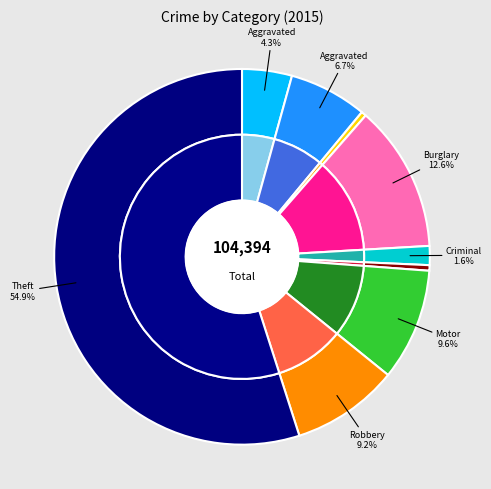

Is the sum of Burglary and Aggravated Battery greater than half?

No